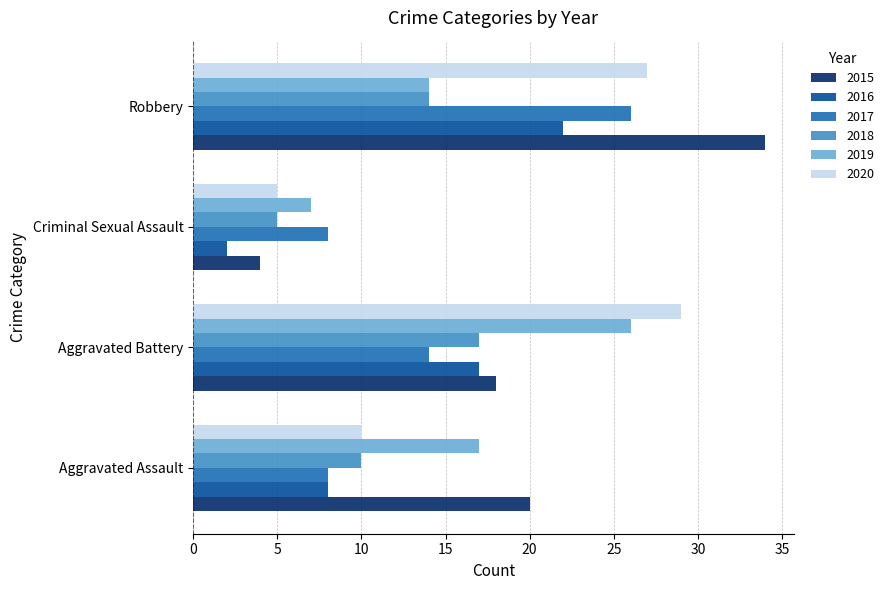

What is the difference between the second highest and minimum values in the 2018 series?

9